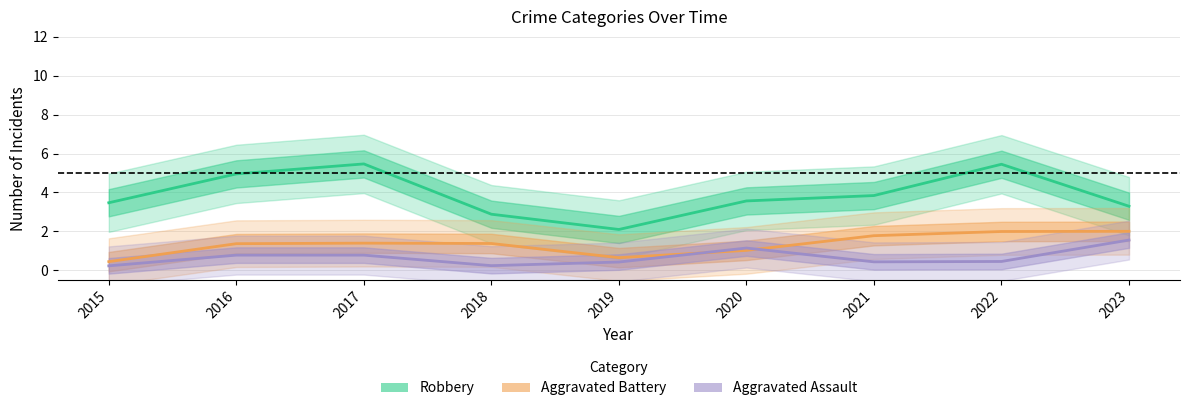

True or false: Aggravated Battery and Robbery cross at least once.

False